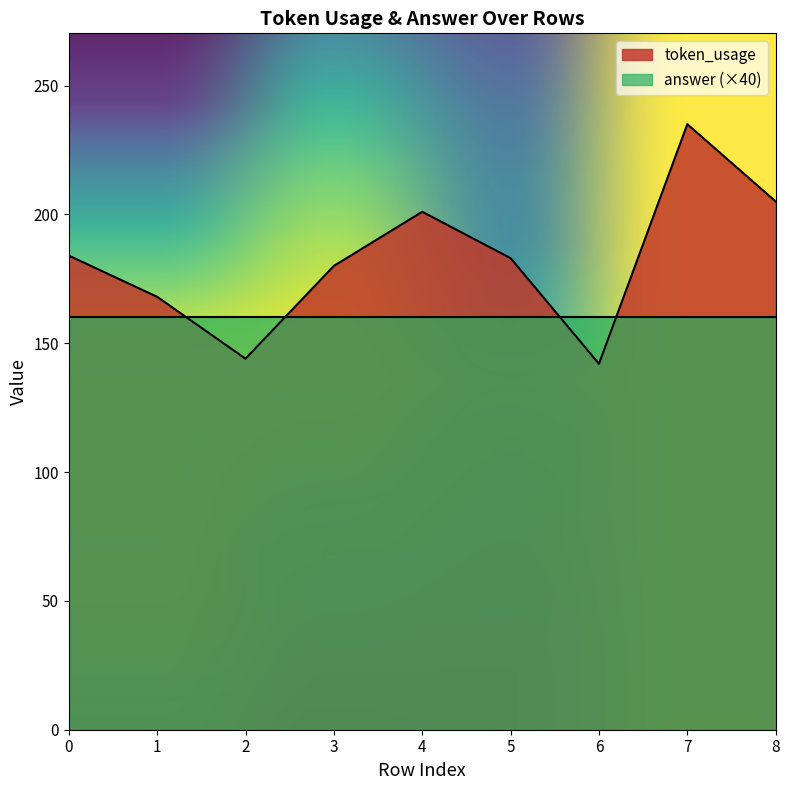

Which has a higher value, 6 or 3?

3